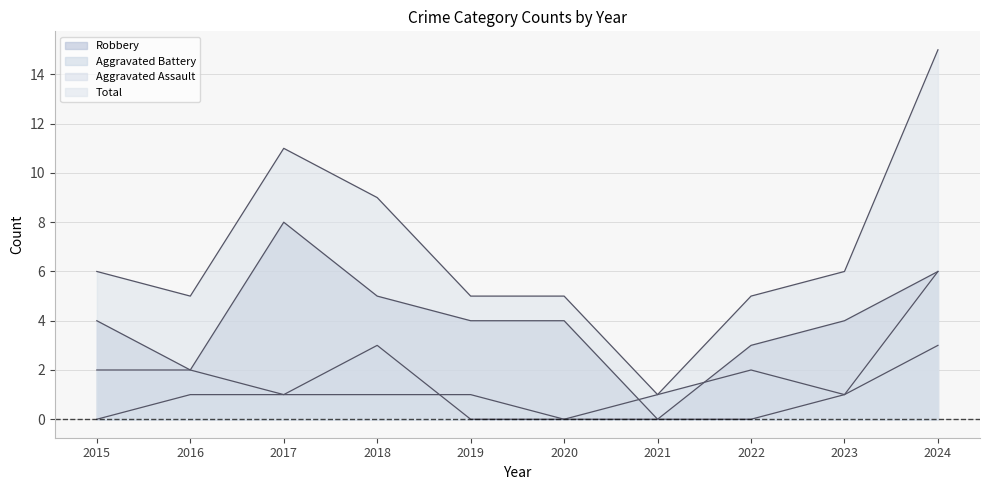

Reading left to right, list all the values displayed in this chart.

Aggravated Assault: 0	1	1	1	1	0	0	0	1	6
Aggravated Battery: 2	2	1	3	0	0	1	2	1	3
Robbery: 4	2	8	5	4	4	0	3	4	6
Total: 6	5	11	9	5	5	1	5	6	15